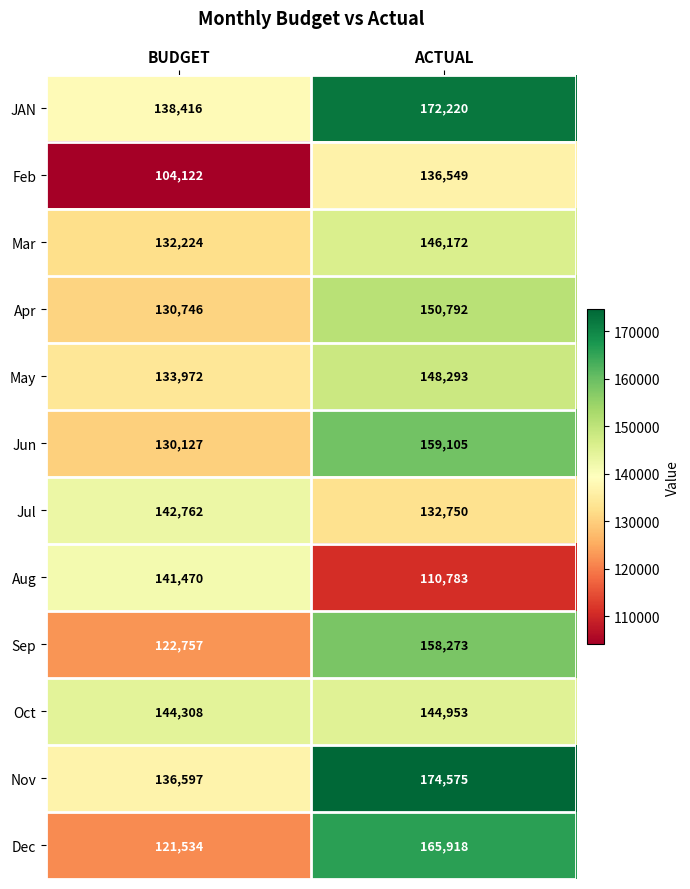

At which category does the chart reach its minimum across all series?

BUDGET